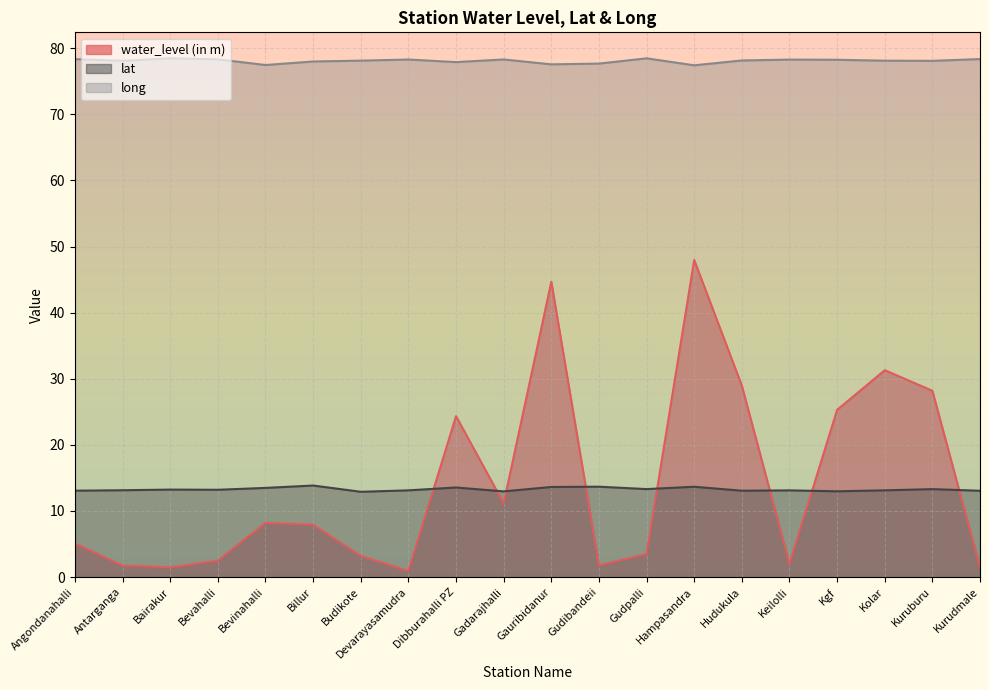

Where is the first local minimum for long?

Antarganga